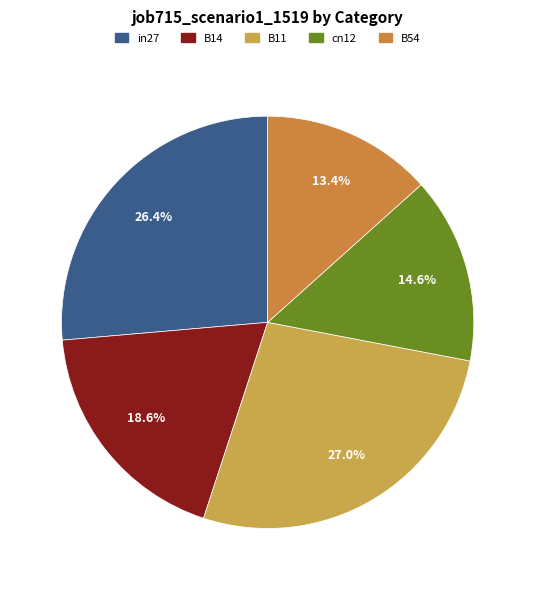

How many slices are in this pie chart?

5